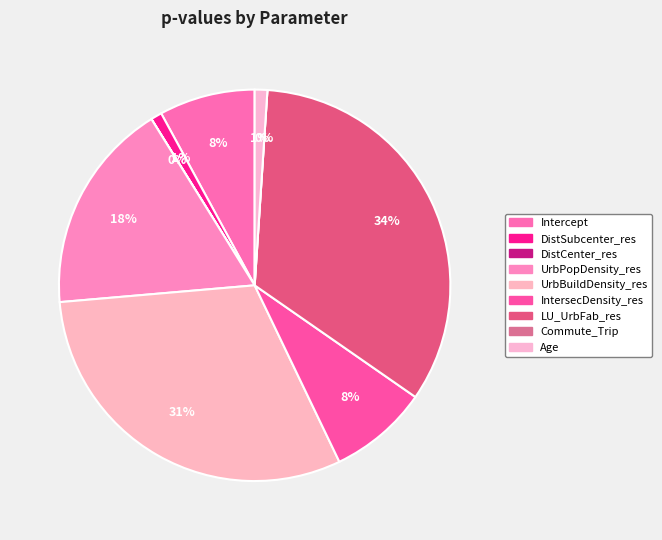

True or false: DistSubcenter_res accounts for 1% of the total.

True